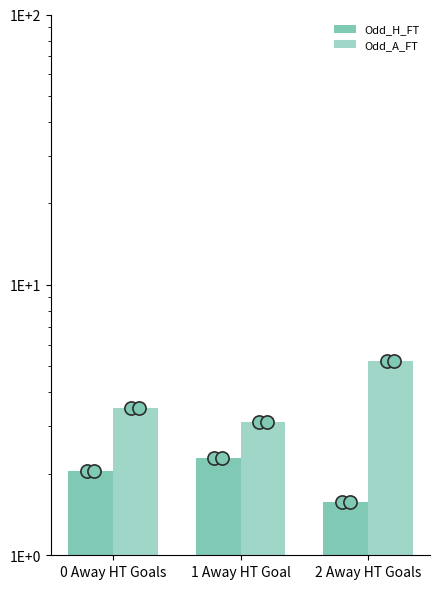

What are all the series names shown in the legend?

Odd_H_FT, Odd_A_FT